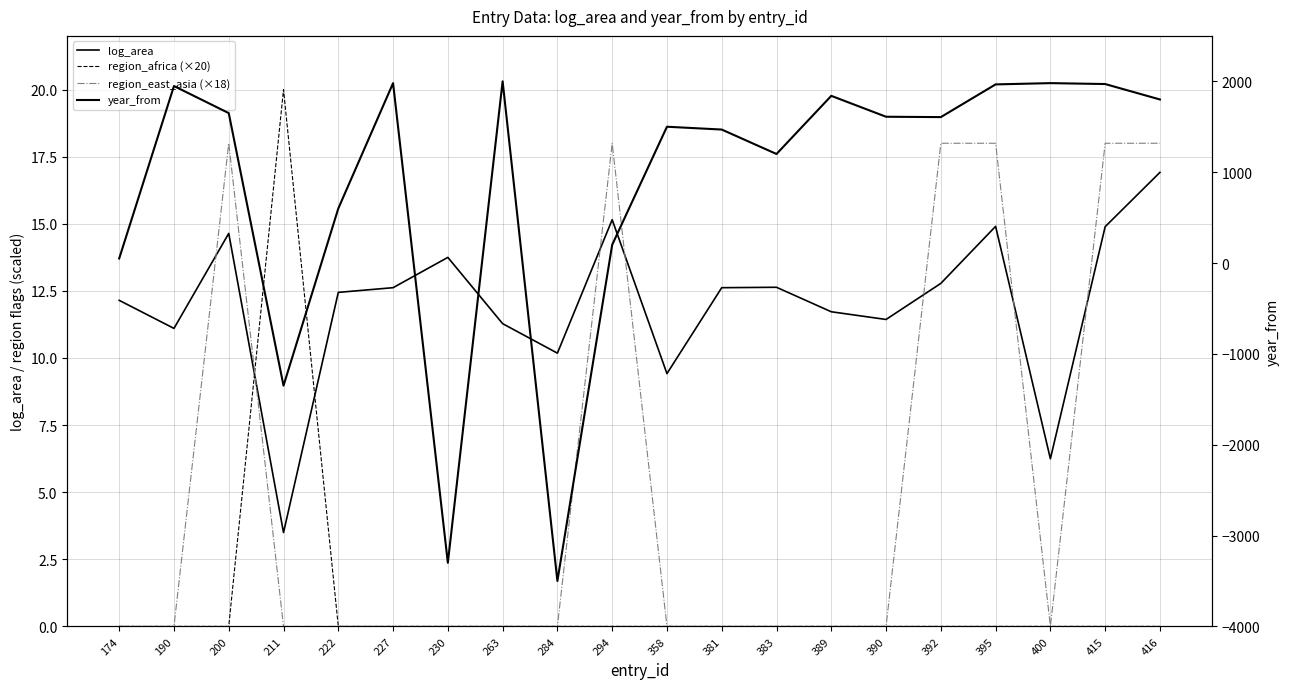

Which series changed the most between 227 and 383?

year_from